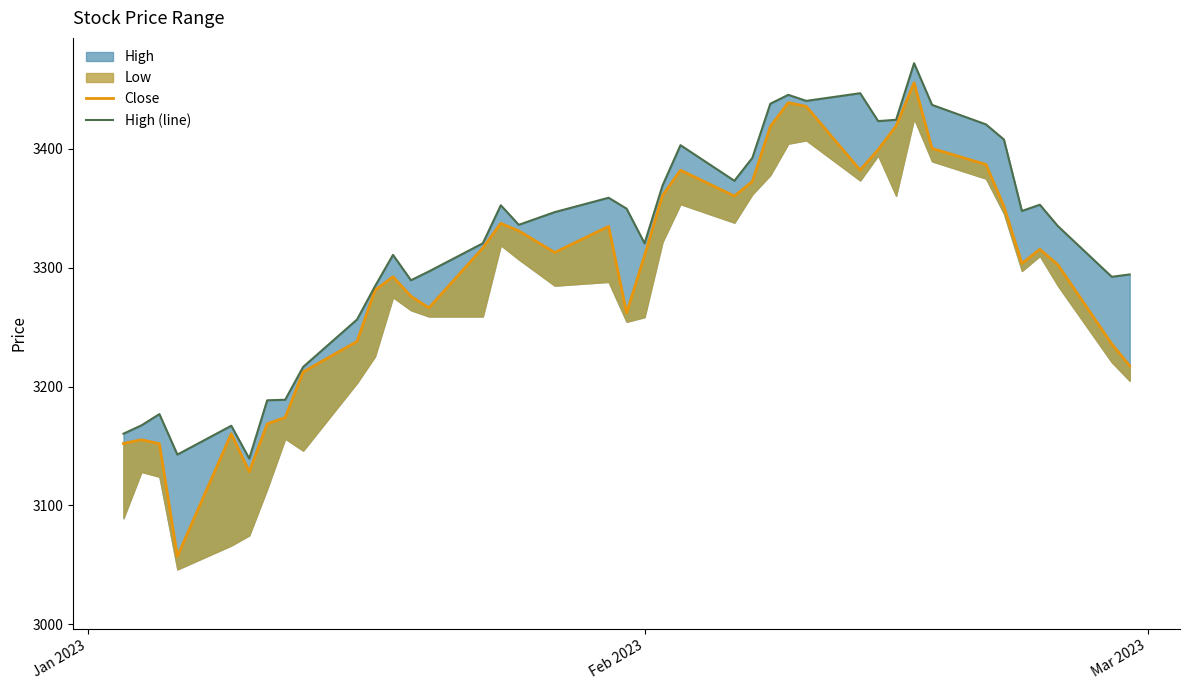

Is the value of Close at 34 greater than the value of High (line) at 25?

No